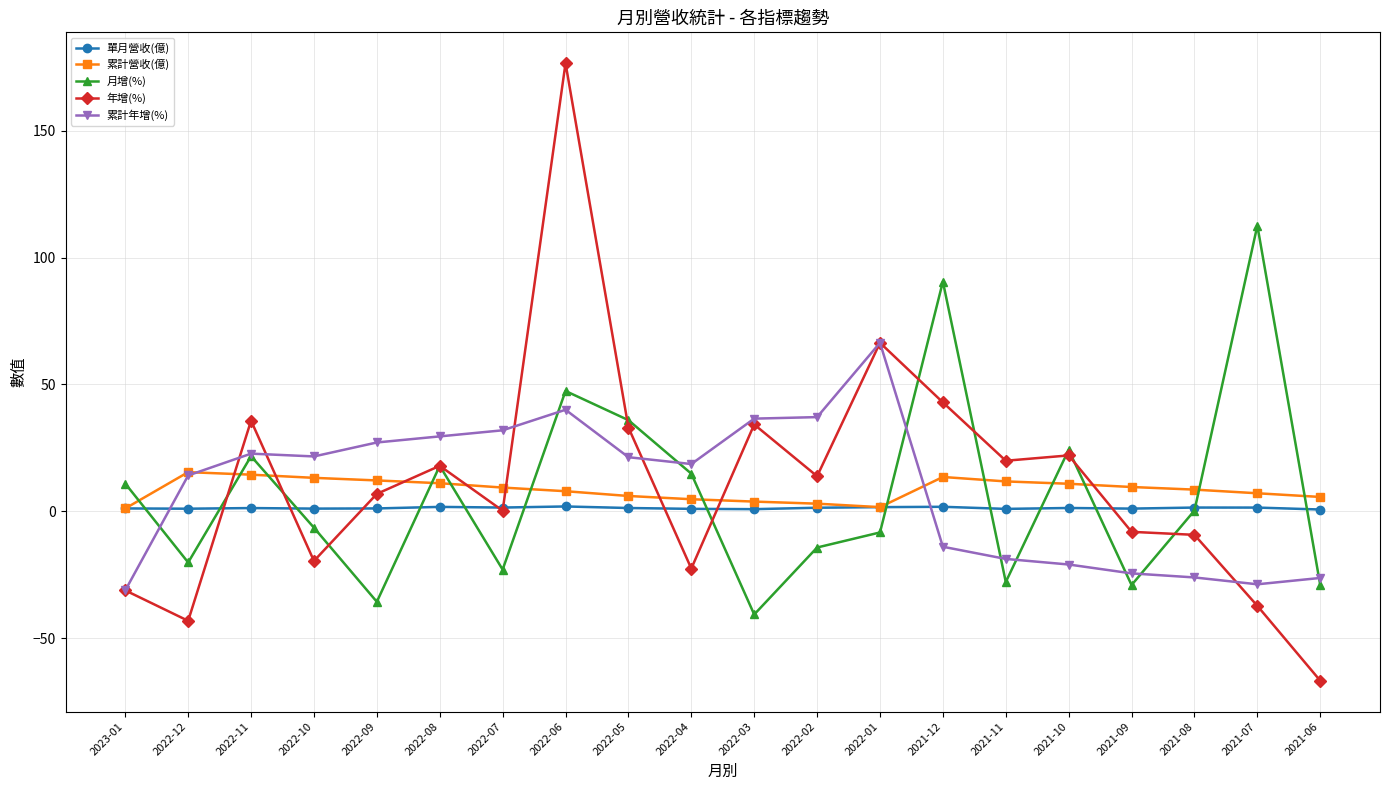

Count the number of categories in the chart.

20